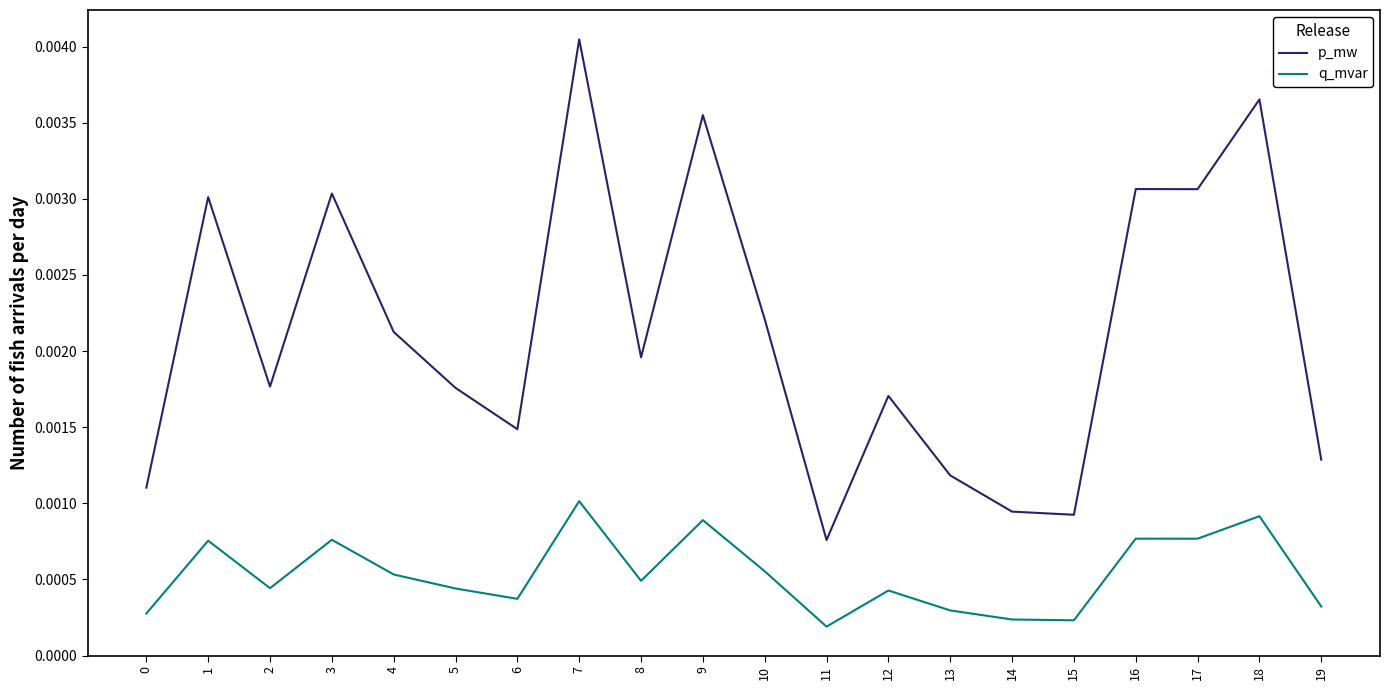

Which category has the highest value in the q_mvar series?

7